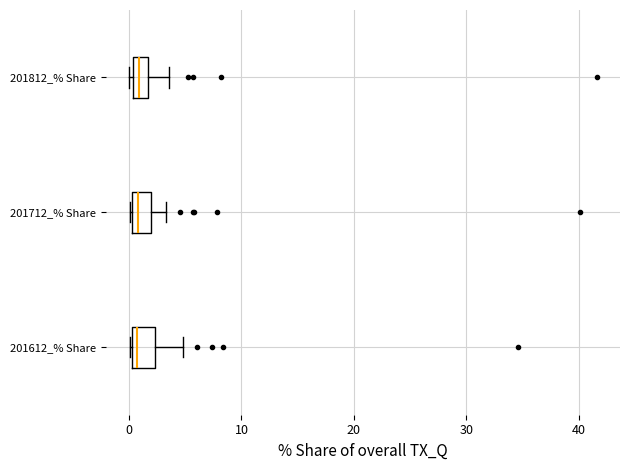

Where is the right edge of the box for 201612_% Share on the x-axis? The values are not printed on the chart, so give them approximately, as read against the axis.

2